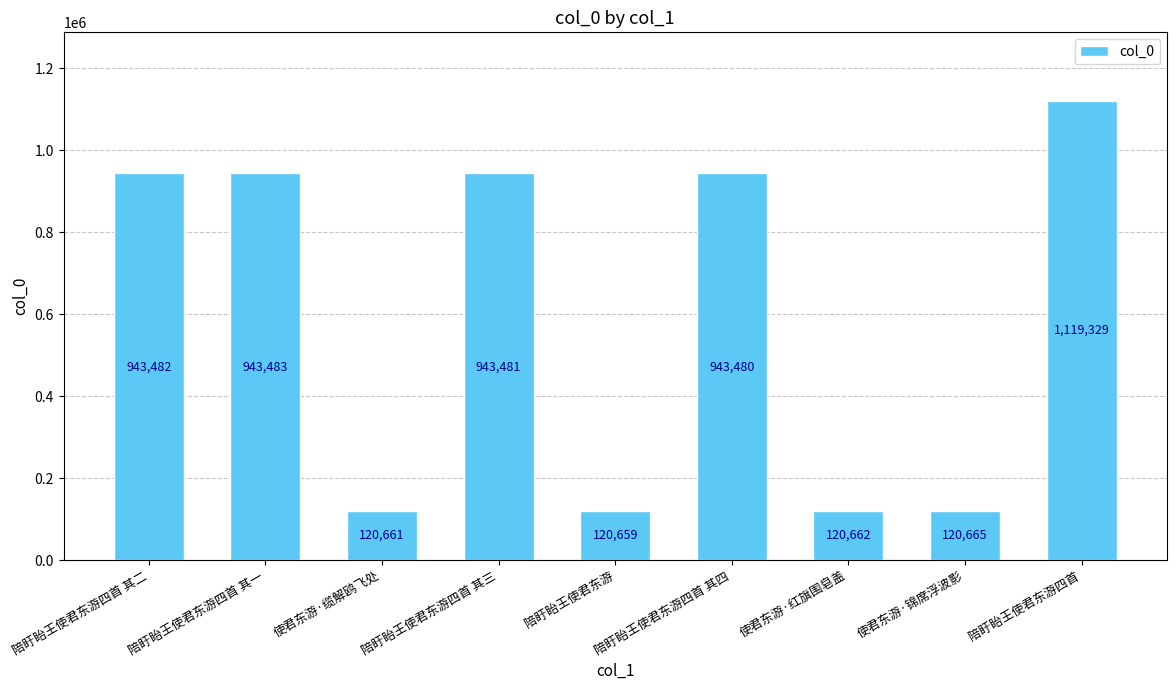

What position from the right is 使君东游·缆解鸥飞处?

7